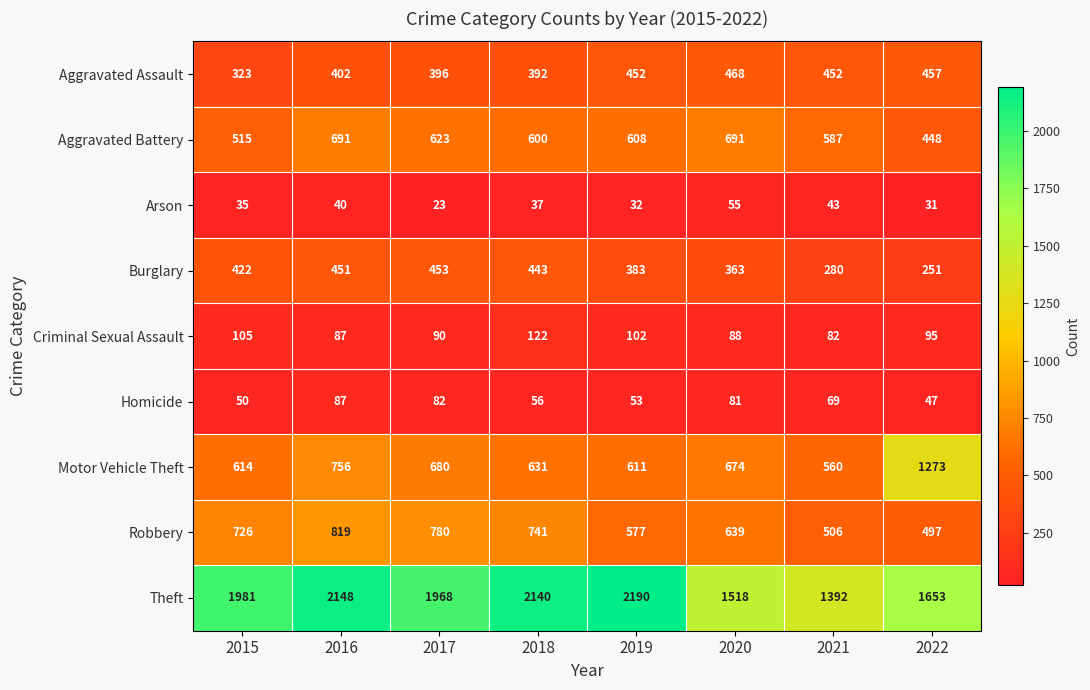

At which label is Aggravated Assault closest to 395?

2017